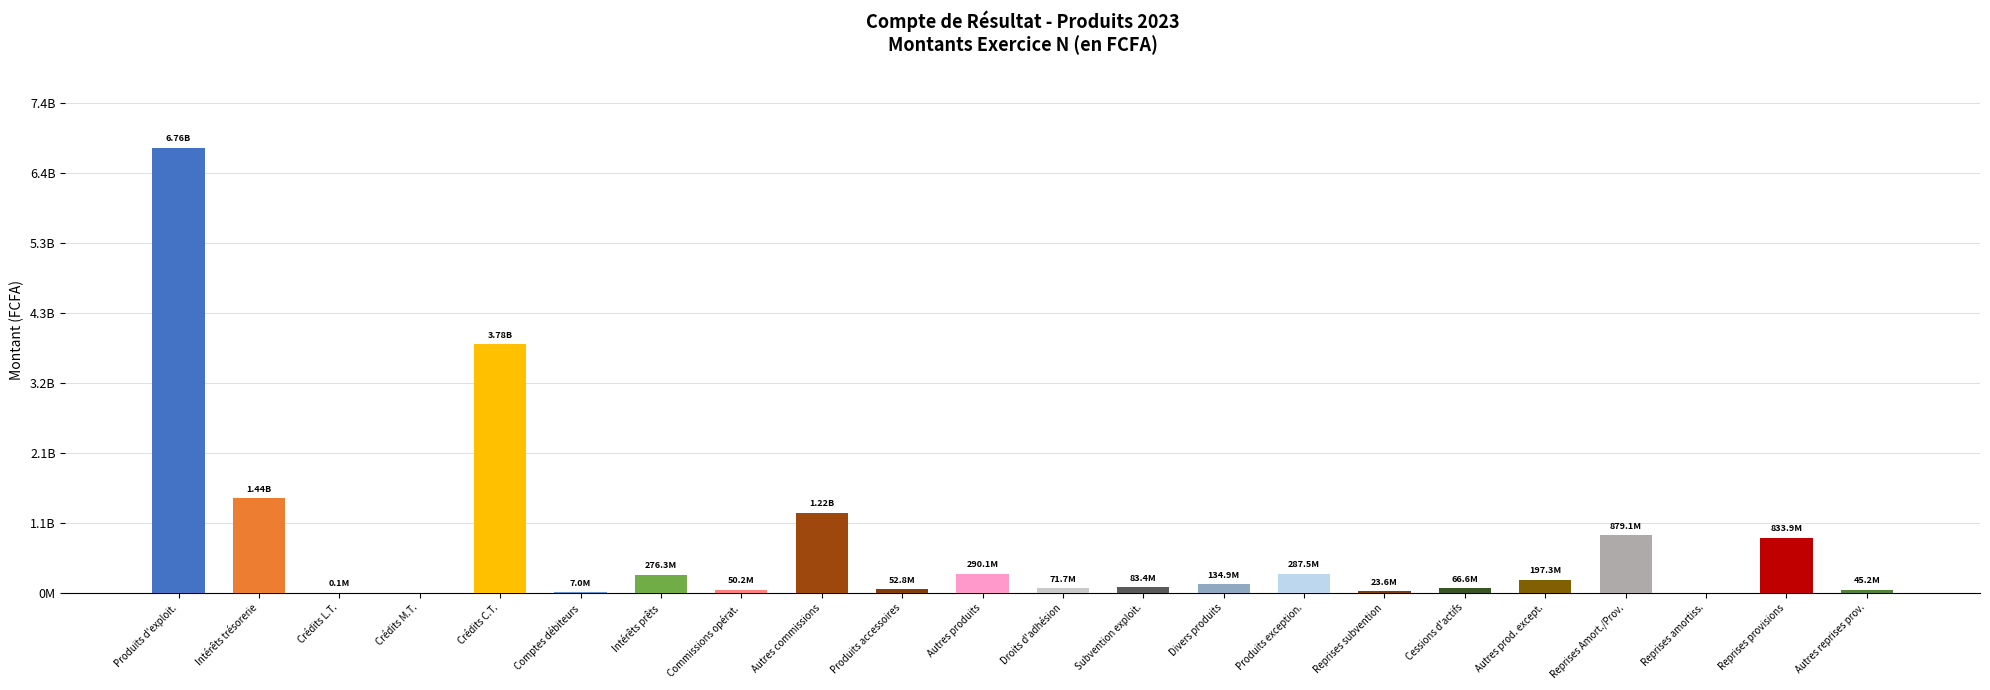

What is the average value?

749782778